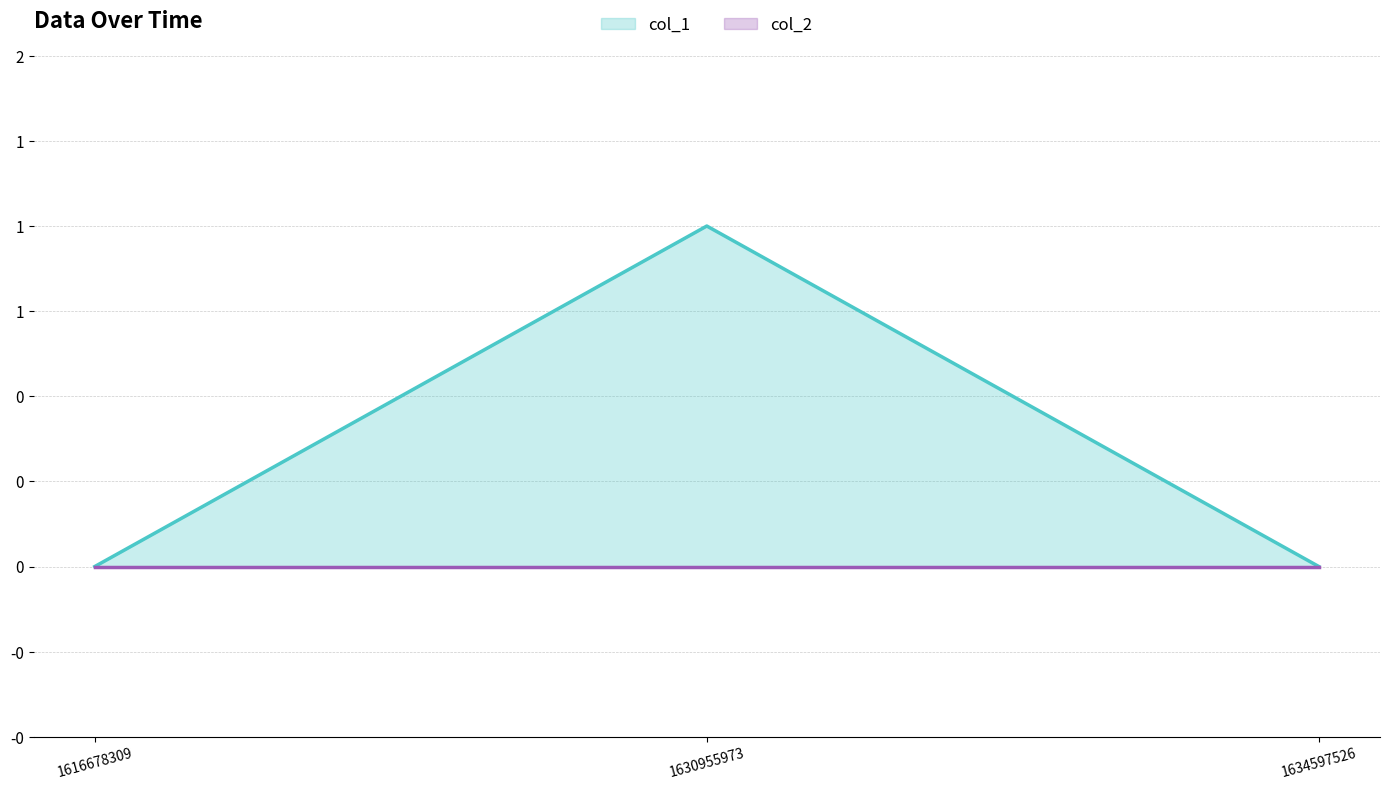

List the labels in order of value, largest first.

1630955973, 1616678309, 1634597526